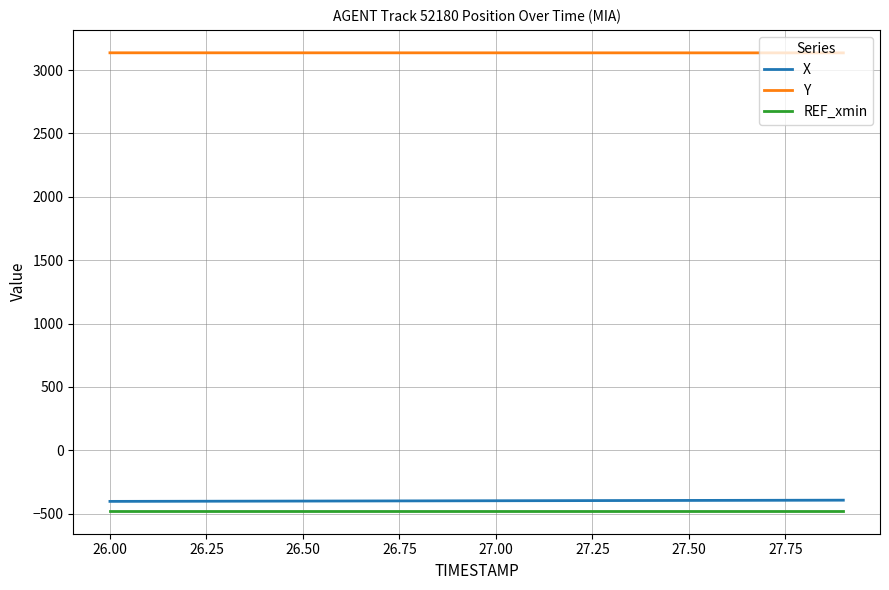

True or false: X and Y intersect in this chart.

False